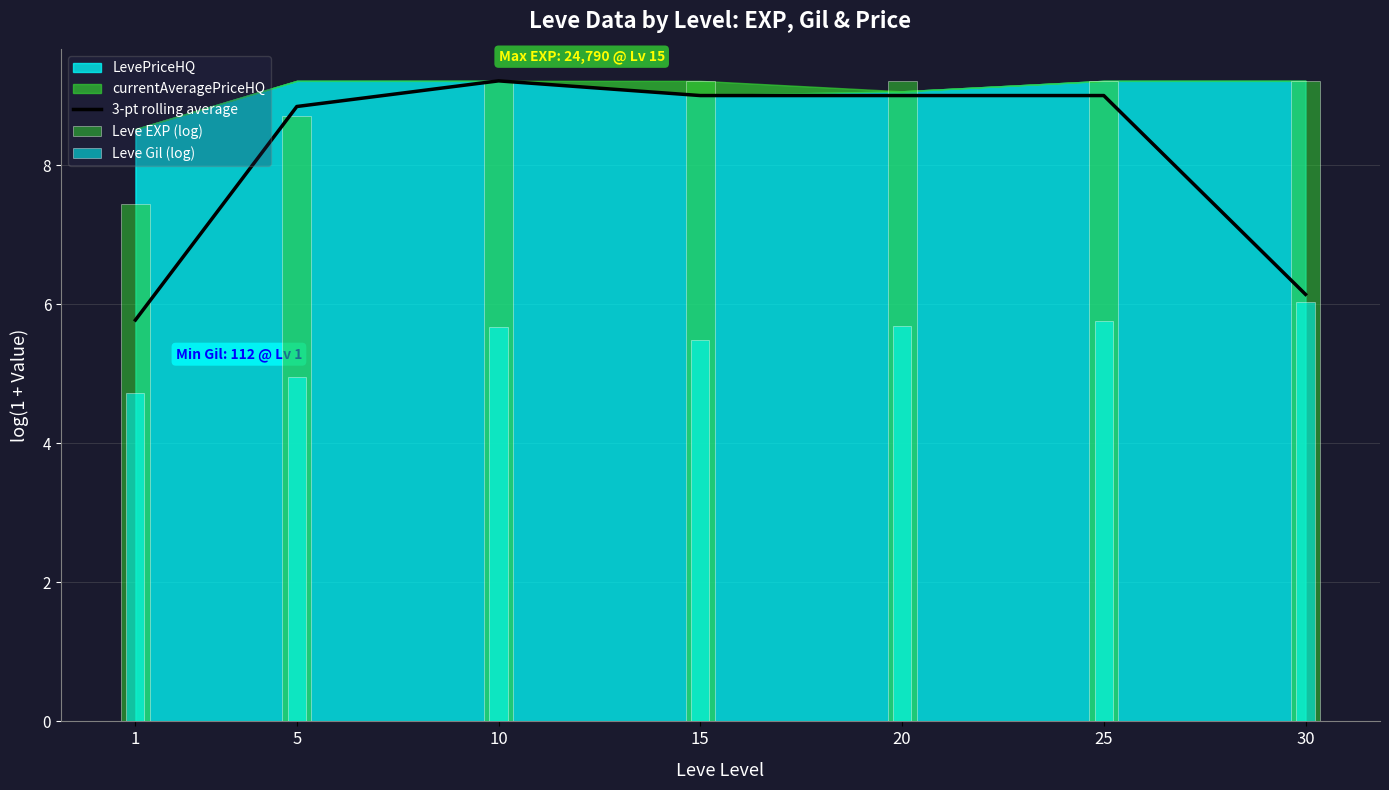

What is the average value of the 3-pt rolling average series?

8.1